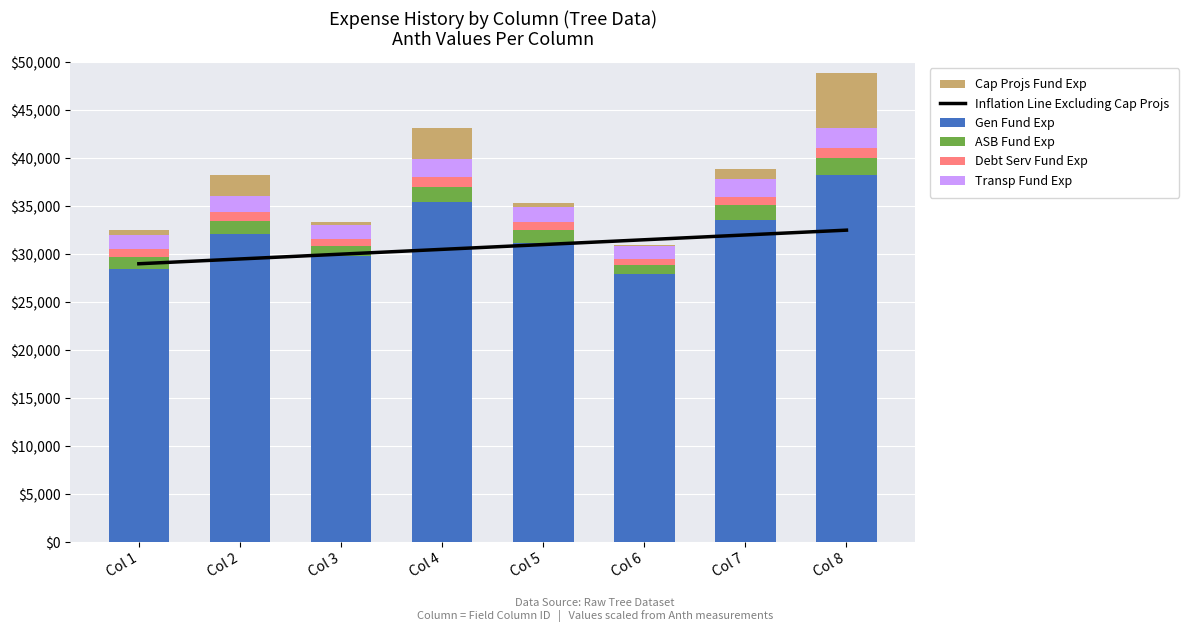

What is the minimum value shown in the chart?

200